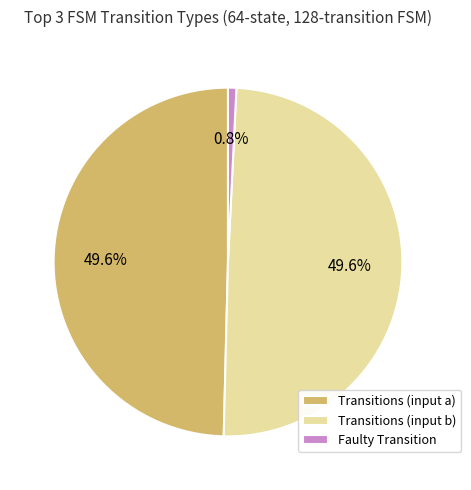

Approximately how many times larger is the value at Transitions (input a) compared to Faulty Transition?

64.0